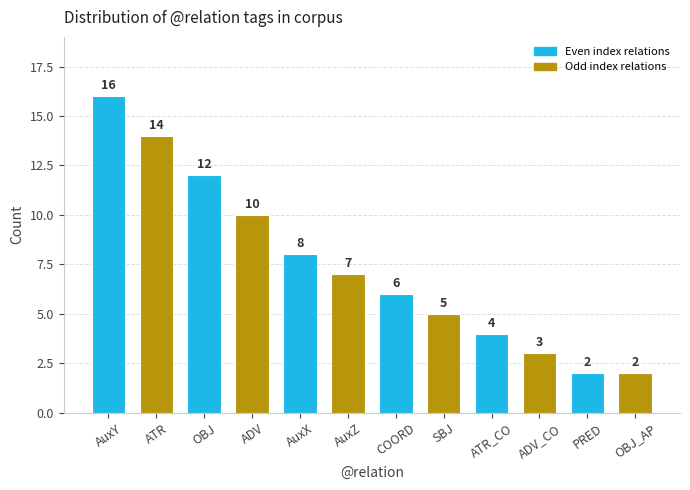

What is the sum of the values at SBJ and ATR_CO?

9